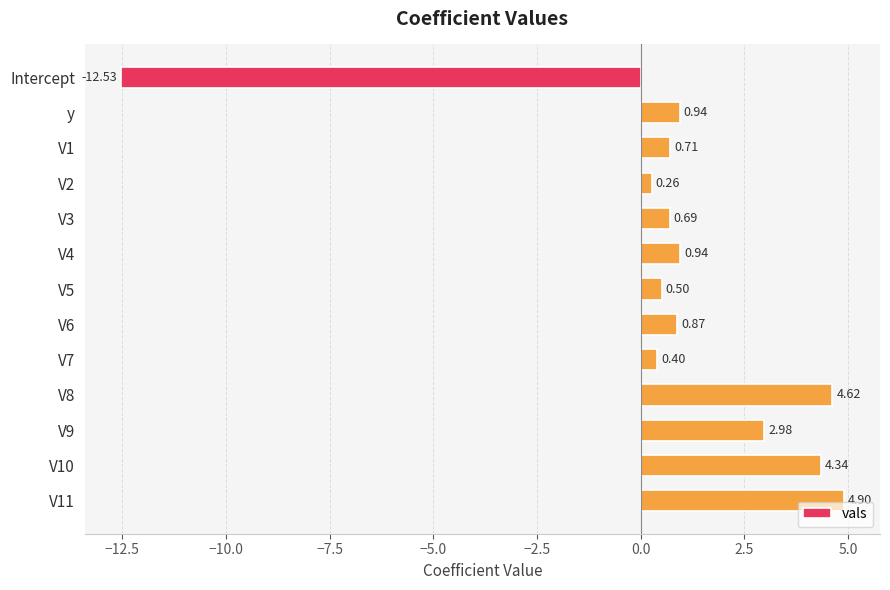

Are the bars horizontal?

Yes